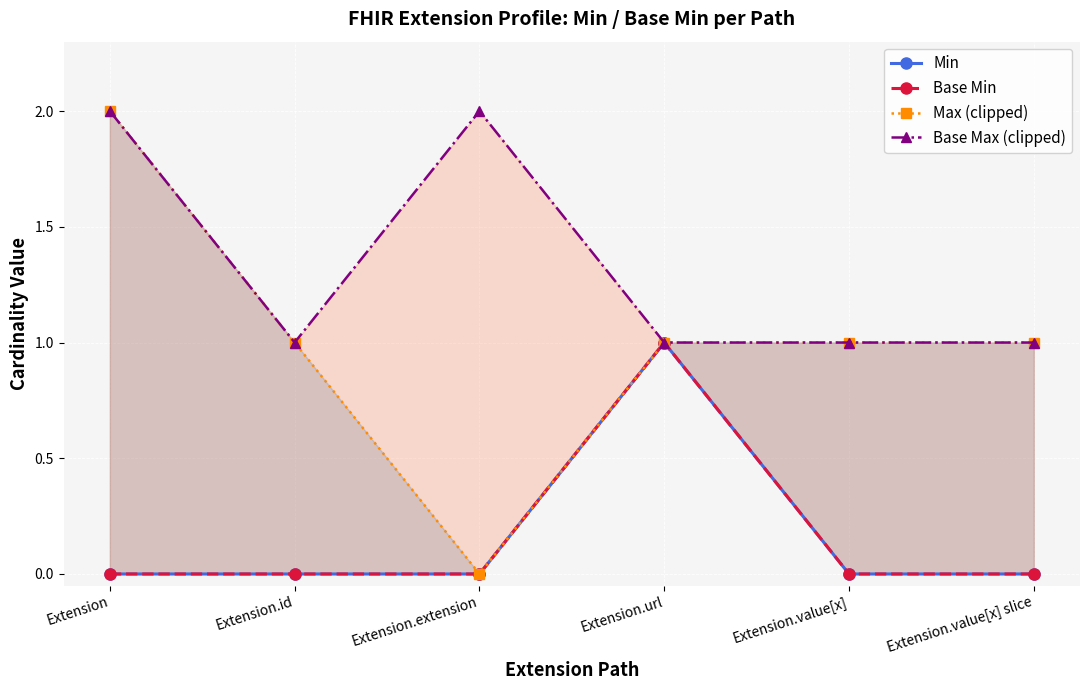

Is it true that Base Max (clipped) equals 2 at Extension?

True